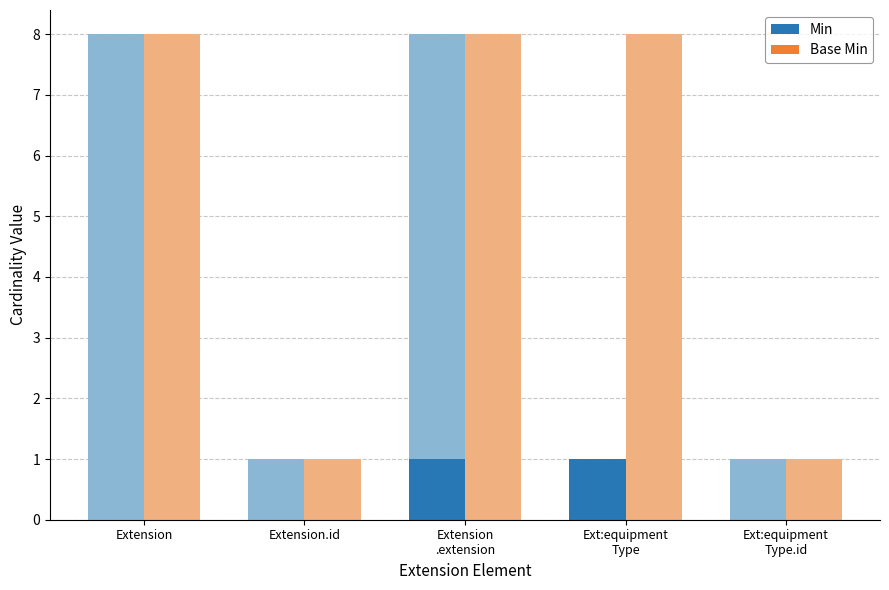

What value does the Min series have at Ext:equipment
Type?

1